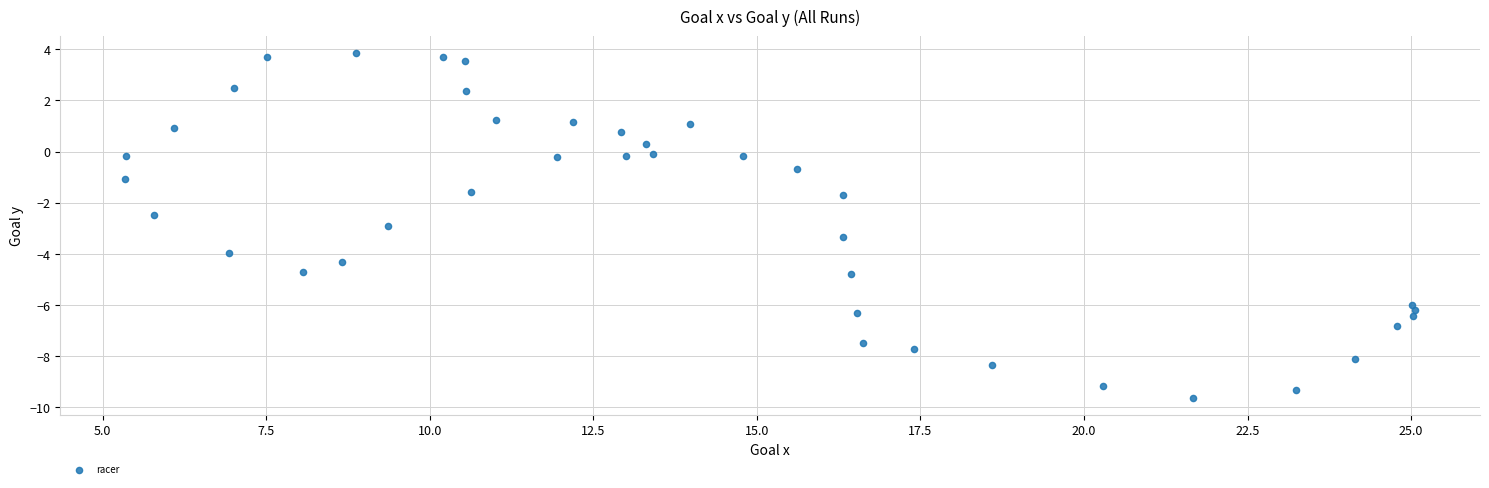

What is the range of X values (max minus min)?

19.7